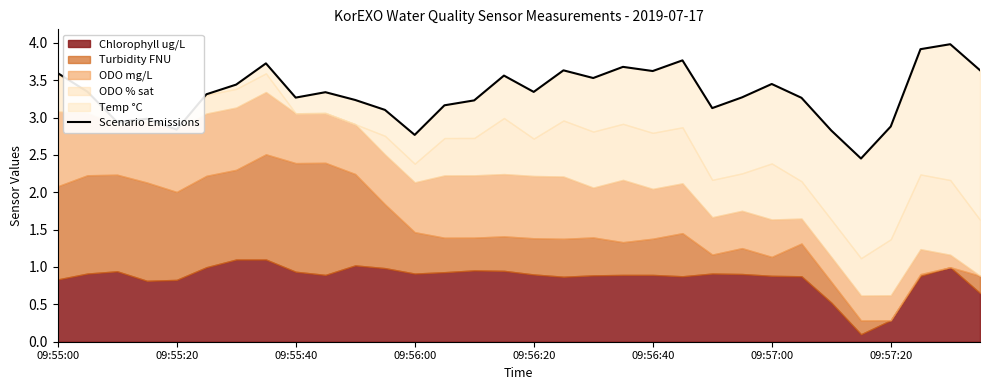

What is the value of the 12th point from the left?

3.1